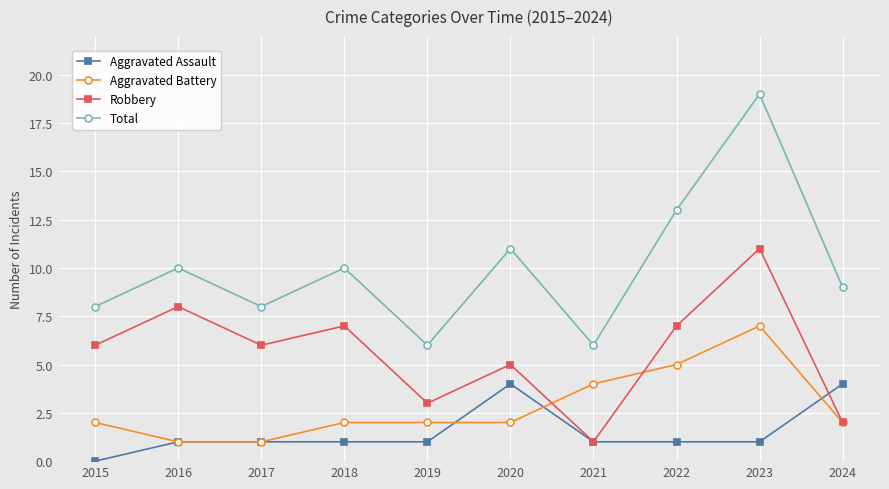

At 2018, list the series in order from smallest to largest.

Aggravated Assault, Aggravated Battery, Robbery, Total